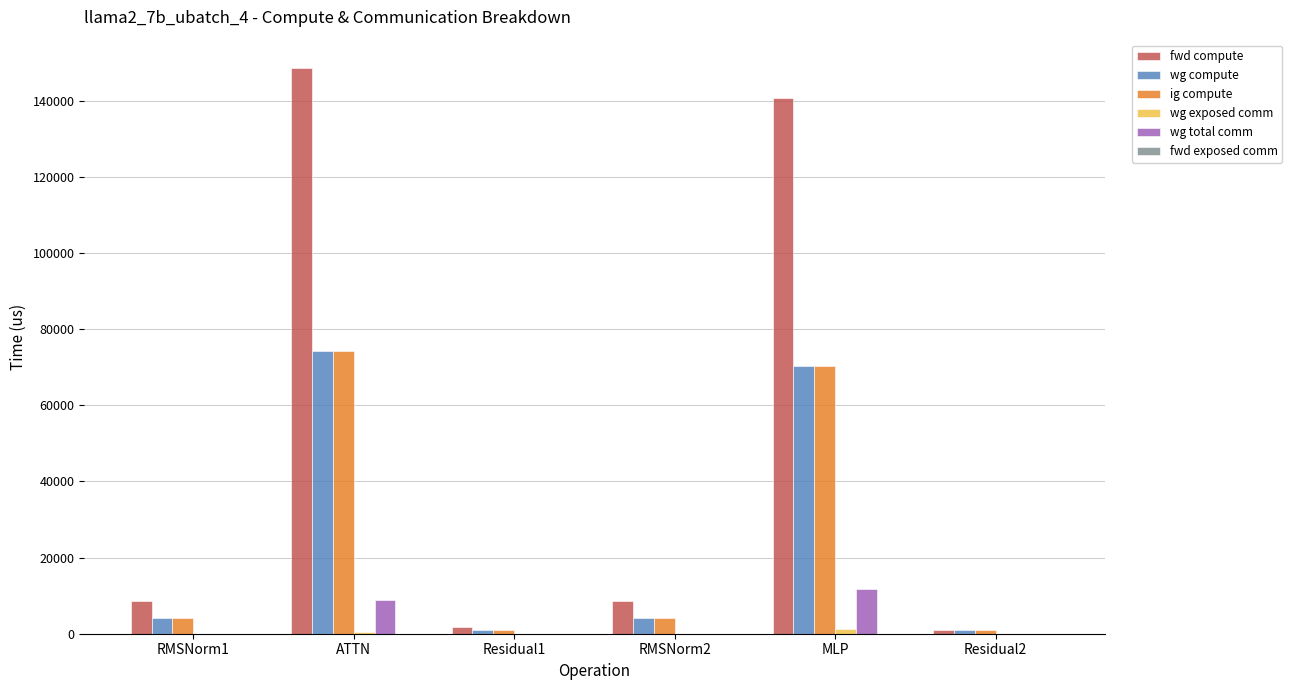

At which label is fwd compute closest to 74760?

MLP